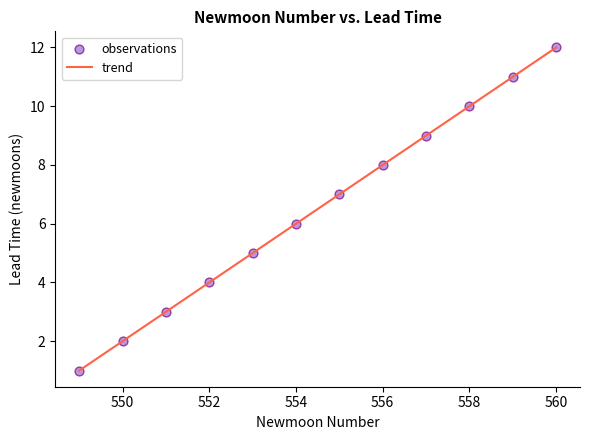

What is the smallest value displayed?

1.0